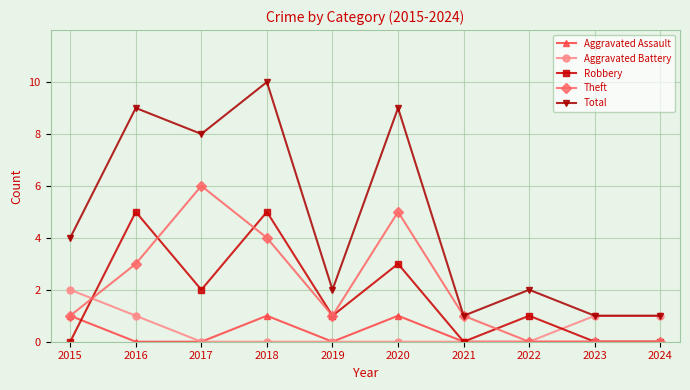

List the series in order of their peak value, highest first.

Total, Theft, Robbery, Aggravated Battery, Aggravated Assault